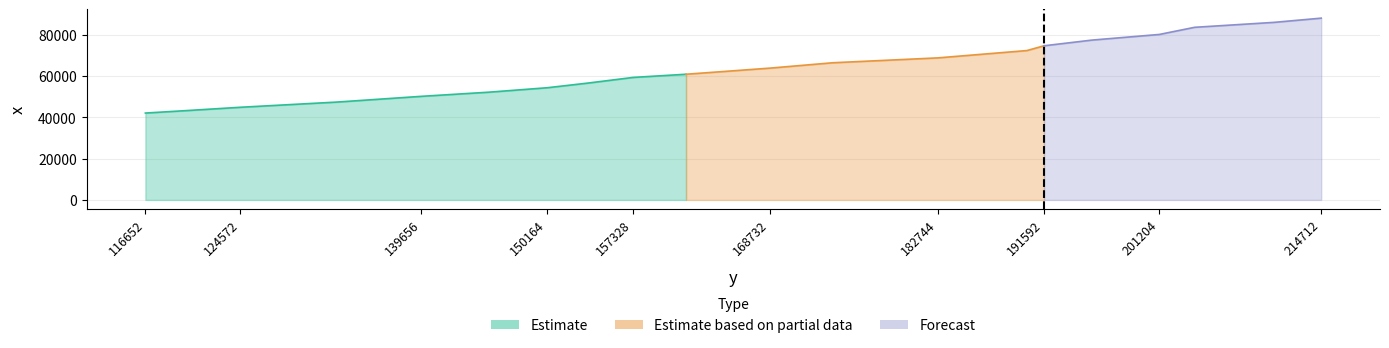

The value at 214712 is 87911. True or false?

True